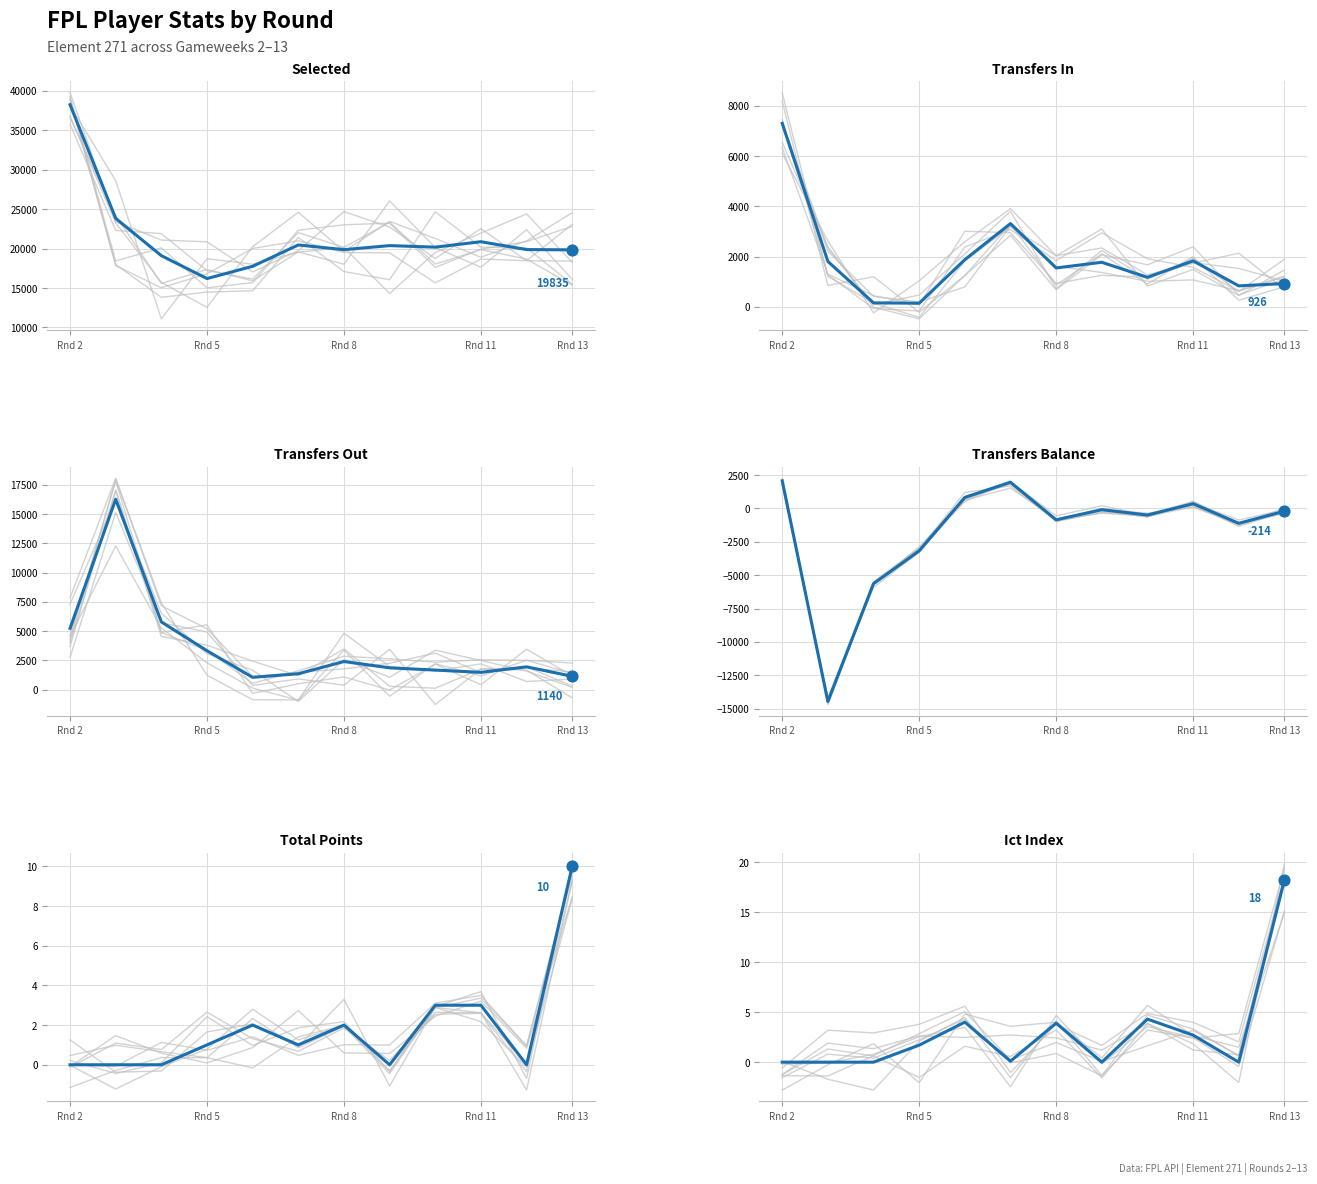

Which series contains the highest Y value?

selected